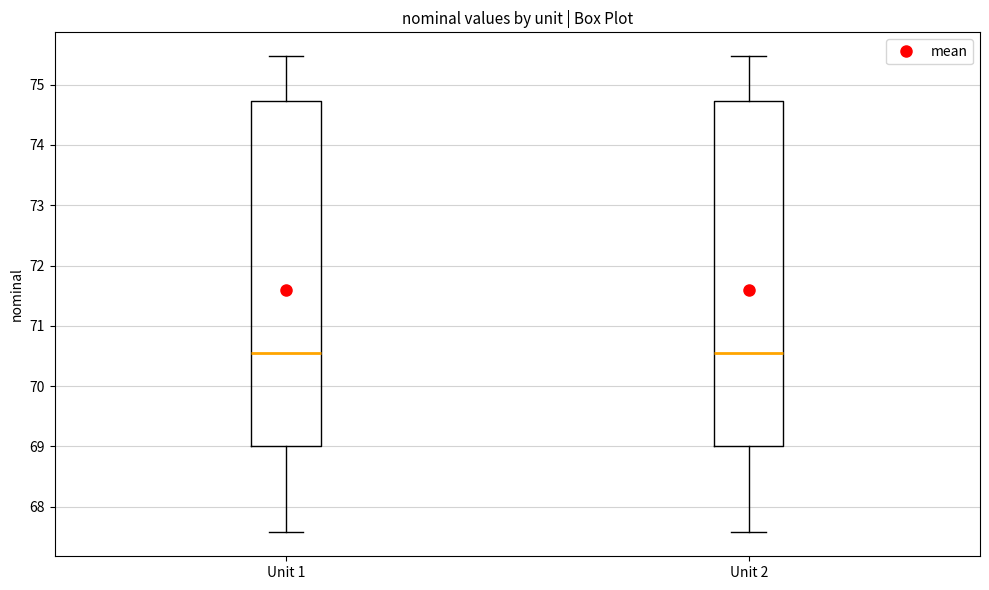

Reading left to right, read every box against the y-axis: the position of its median line, the range the box covers, and the ends of its whiskers. The values are not printed on the chart, so give them approximately, as read against the axis.

Unit 1: median 70.6, box 69.0 to 74.7, whiskers 67.6 to 75.5
Unit 2: median 70.6, box 69.0 to 74.7, whiskers 67.6 to 75.5